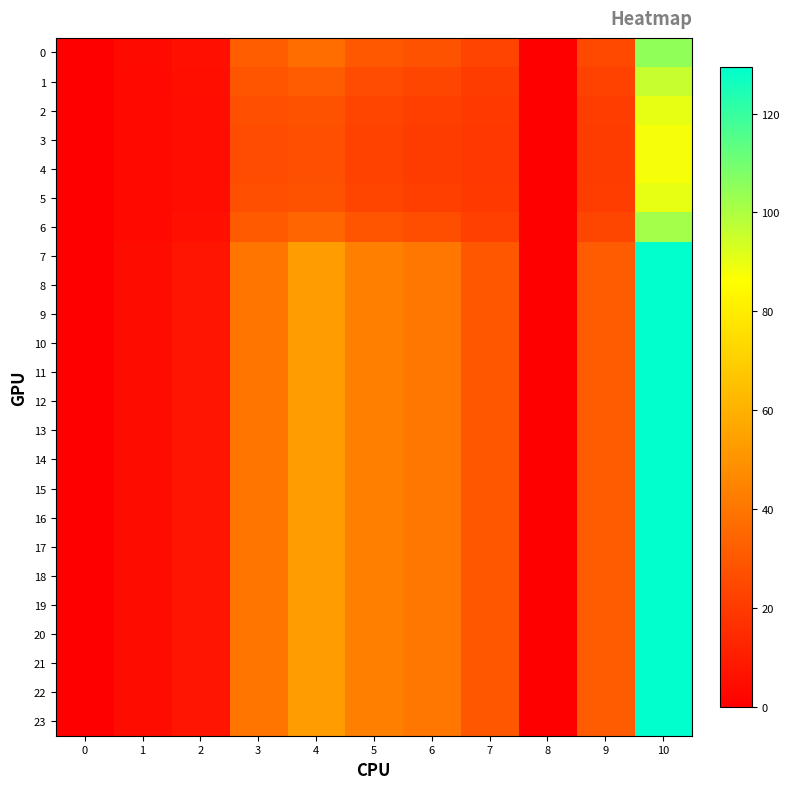

At how many categories does at least one series exceed 78?

1